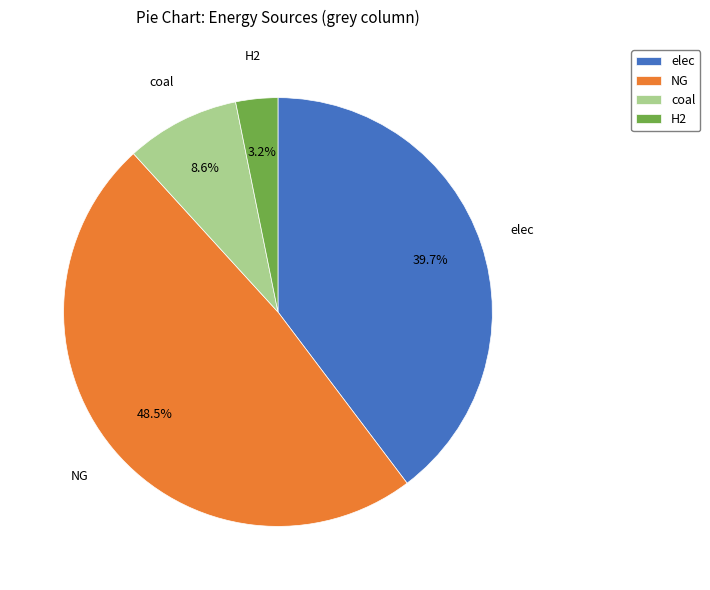

What is the ratio of the value at coal to the value at elec?

0.2